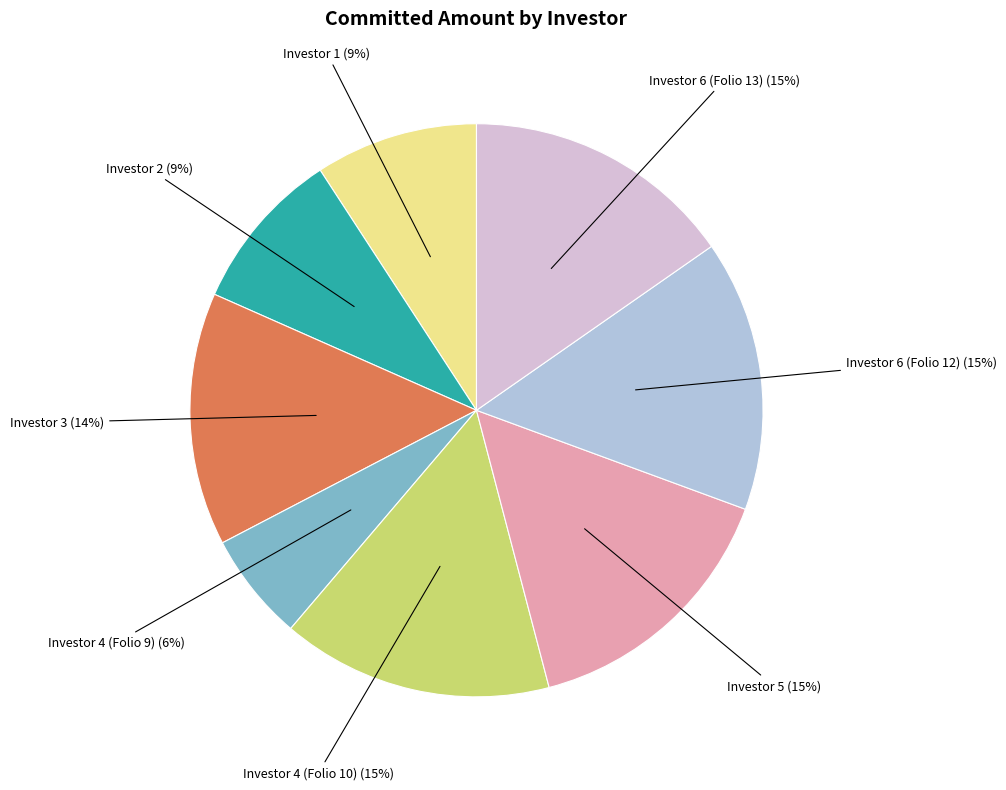

Is there a majority slice in this chart?

No